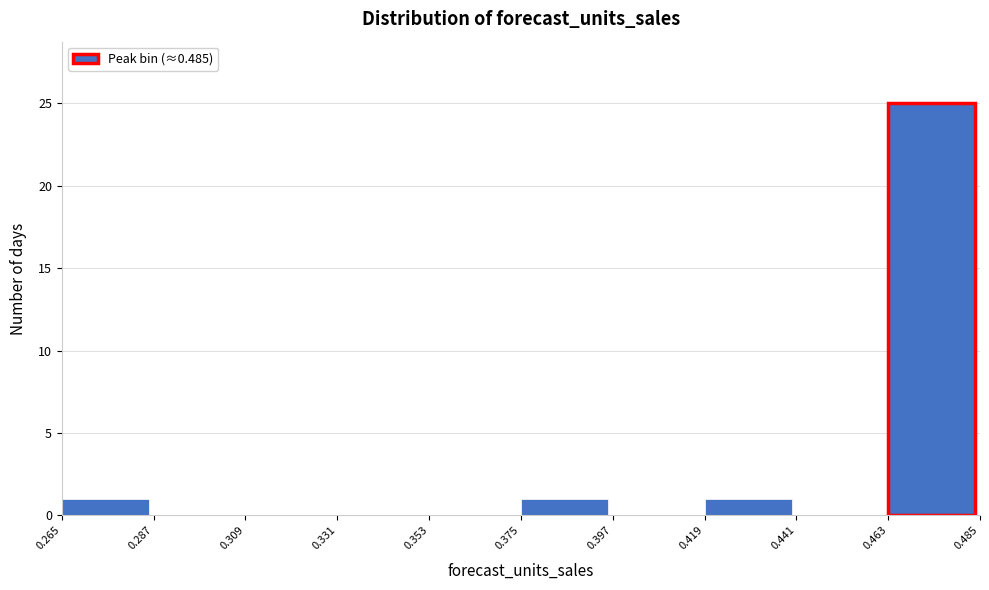

What is the height of the bar covering 0.375 to 0.397 on the x-axis? The values are not printed on the chart, so give them approximately, as read against the axis.

1